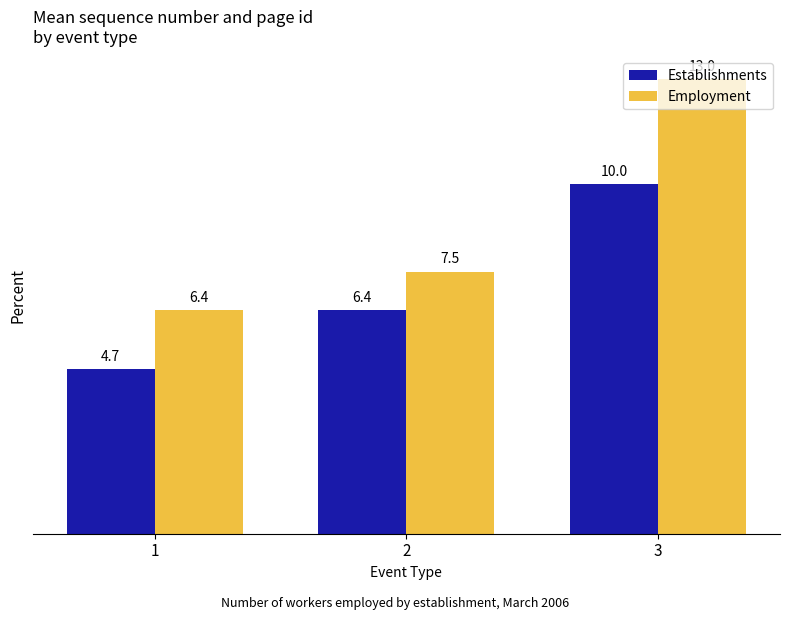

At how many categories does at least one series exceed 8?

1